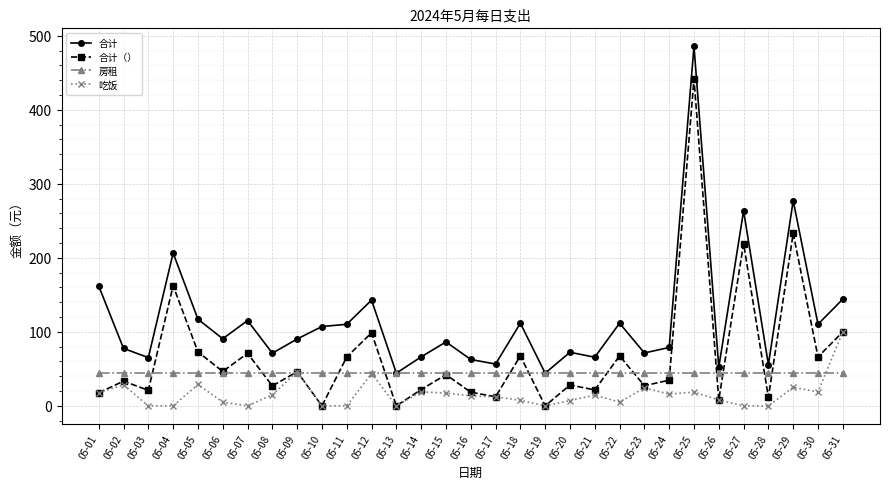

What are all the series names shown in the legend?

合计, 合计（）, 房租, 吃饭